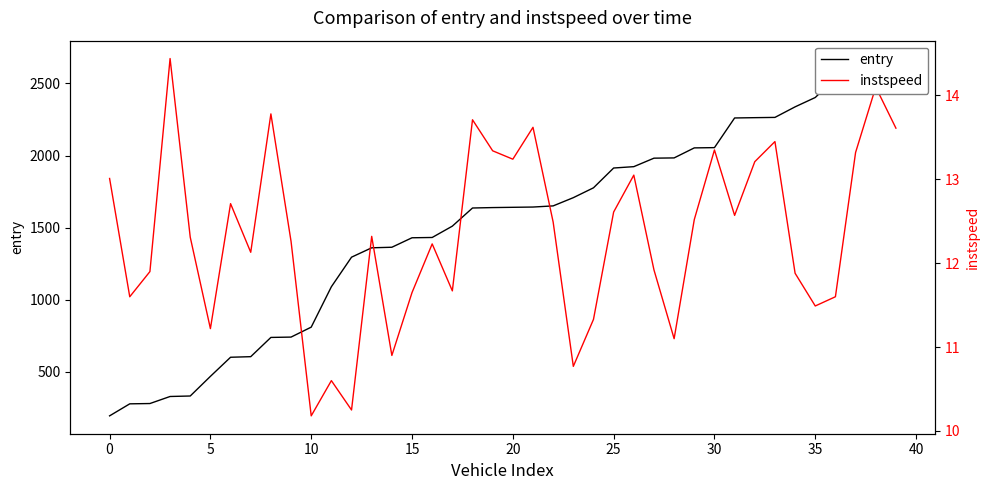

What is the sum of the instspeed values at 34 and 13?

24.2